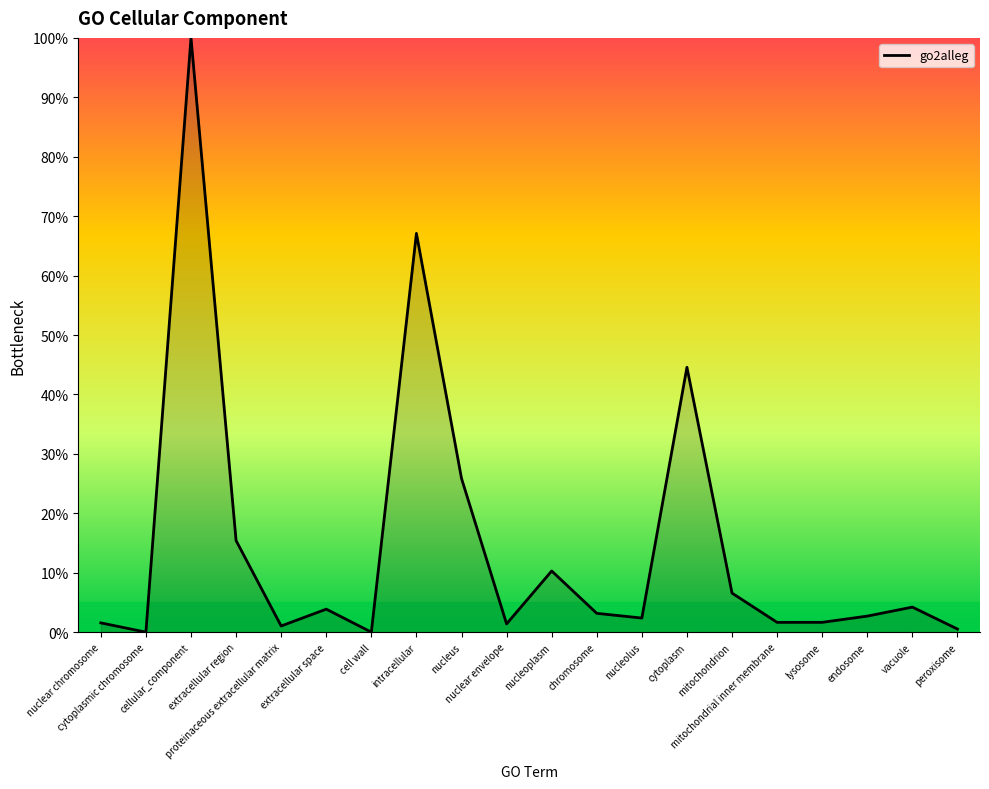

The value at extracellular space is 3.9. True or false?

True